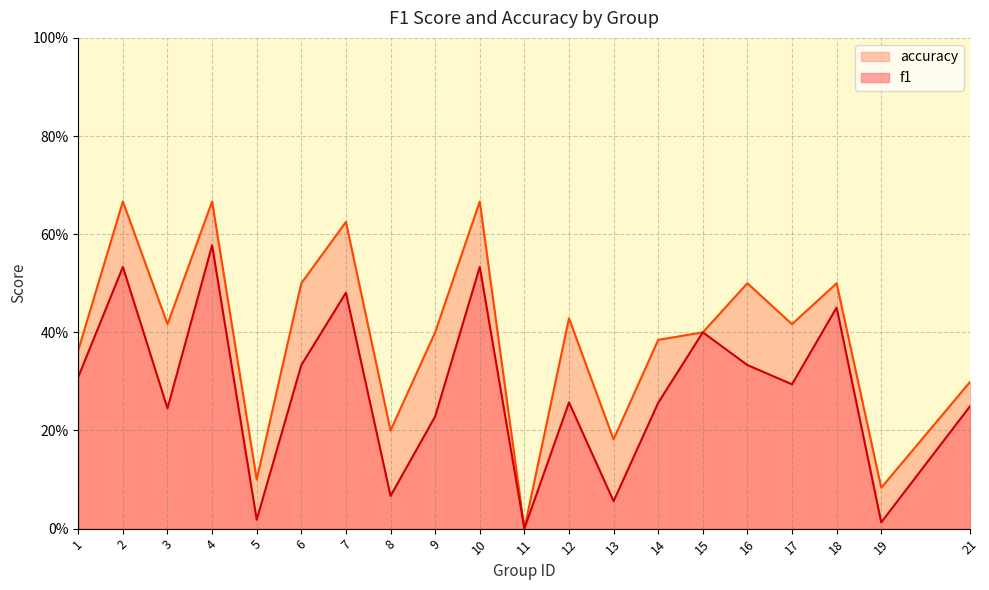

How many distinct data groups are displayed?

2